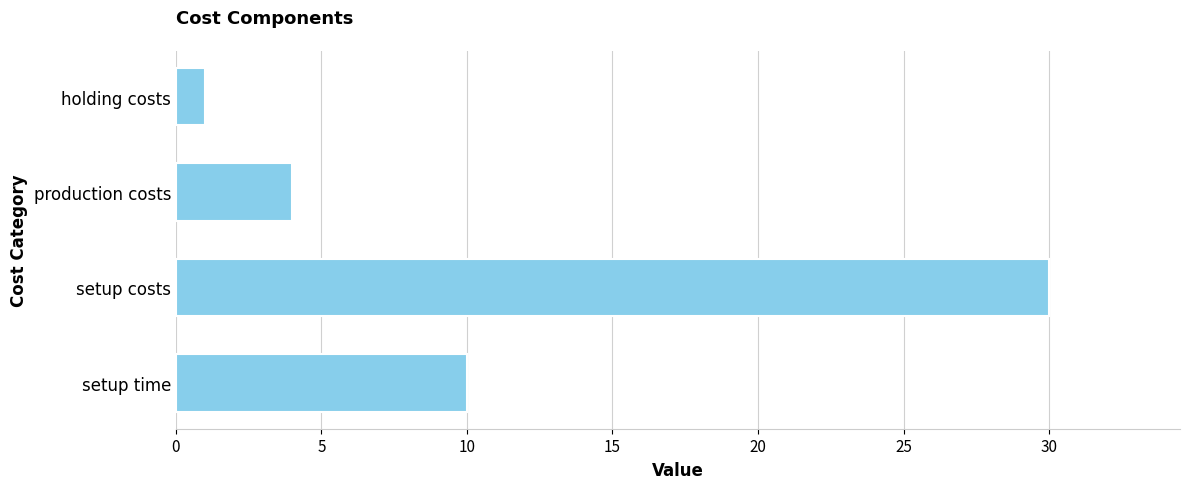

Is it true that the value at production costs is 1?

False